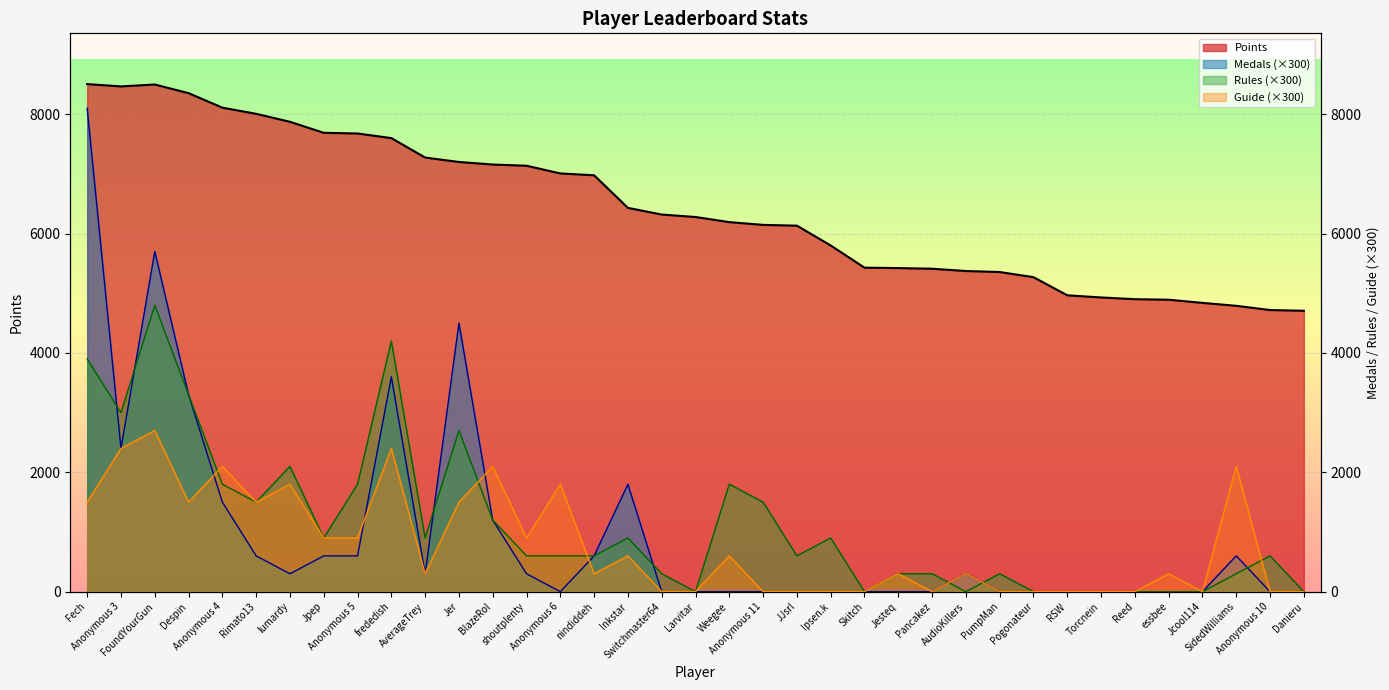

What is the maximum value for Guide?

2700